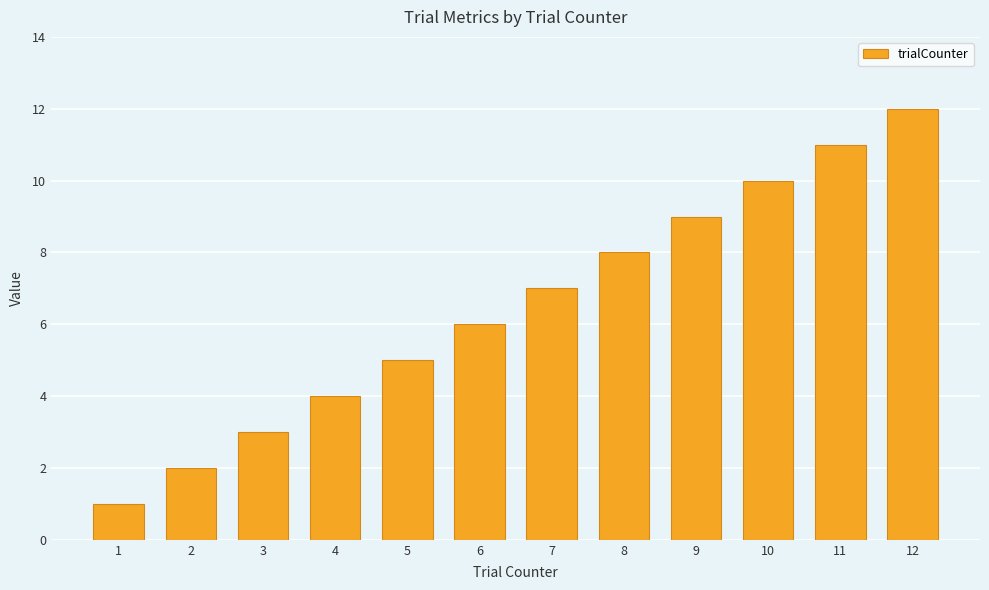

Which category has the lowest value across all series?

1